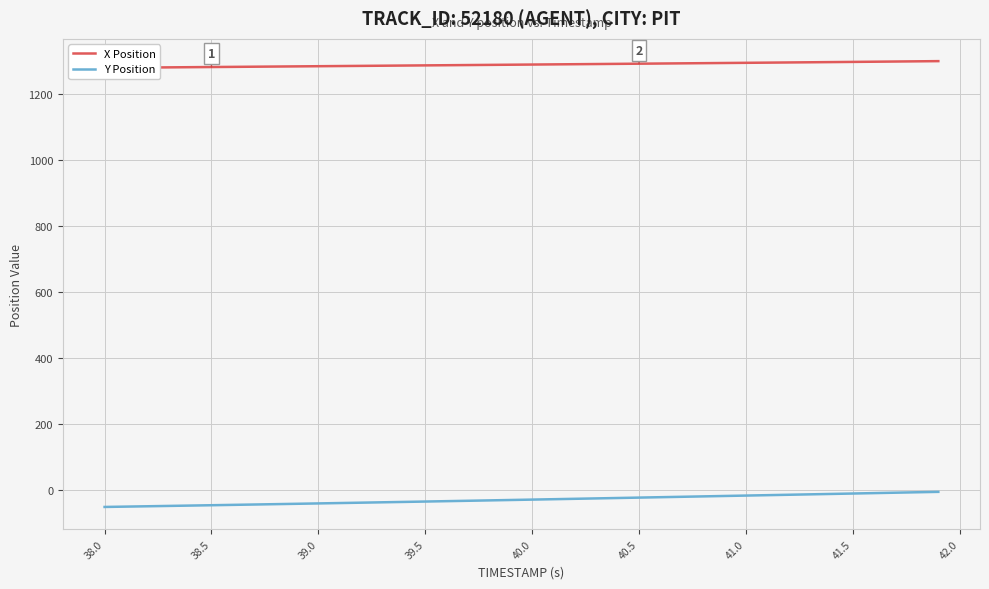

Reading left to right, what are all the values shown in this chart?

X Position: 1279.5	1280.0	1280.5	1281.0	1281.5	1282.0	1282.5	1283.0	1283.5	1284.0	1284.5	1285.0	1285.5	1286.0	1286.5	1287.0	1287.5	1288.0	1288.5	1289.0	1289.5	1290.0	1290.5	1291.1	1291.6	1292.1	1292.6	1293.2	1293.7	1294.2	1294.8	1295.3	1295.8	1296.4	1297.0	1297.5	1298.1	1298.7	1299.3	1299.9
Y Position: -50.1	-49.0	-48.0	-46.9	-45.9	-44.8	-43.8	-42.7	-41.6	-40.5	-39.4	-38.2	-37.1	-36.0	-34.8	-33.7	-32.5	-31.4	-30.2	-29.0	-27.8	-26.6	-25.4	-24.2	-22.9	-21.7	-20.5	-19.3	-18.1	-16.8	-15.6	-14.4	-13.1	-11.9	-10.6	-9.4	-8.1	-6.9	-5.6	-4.3